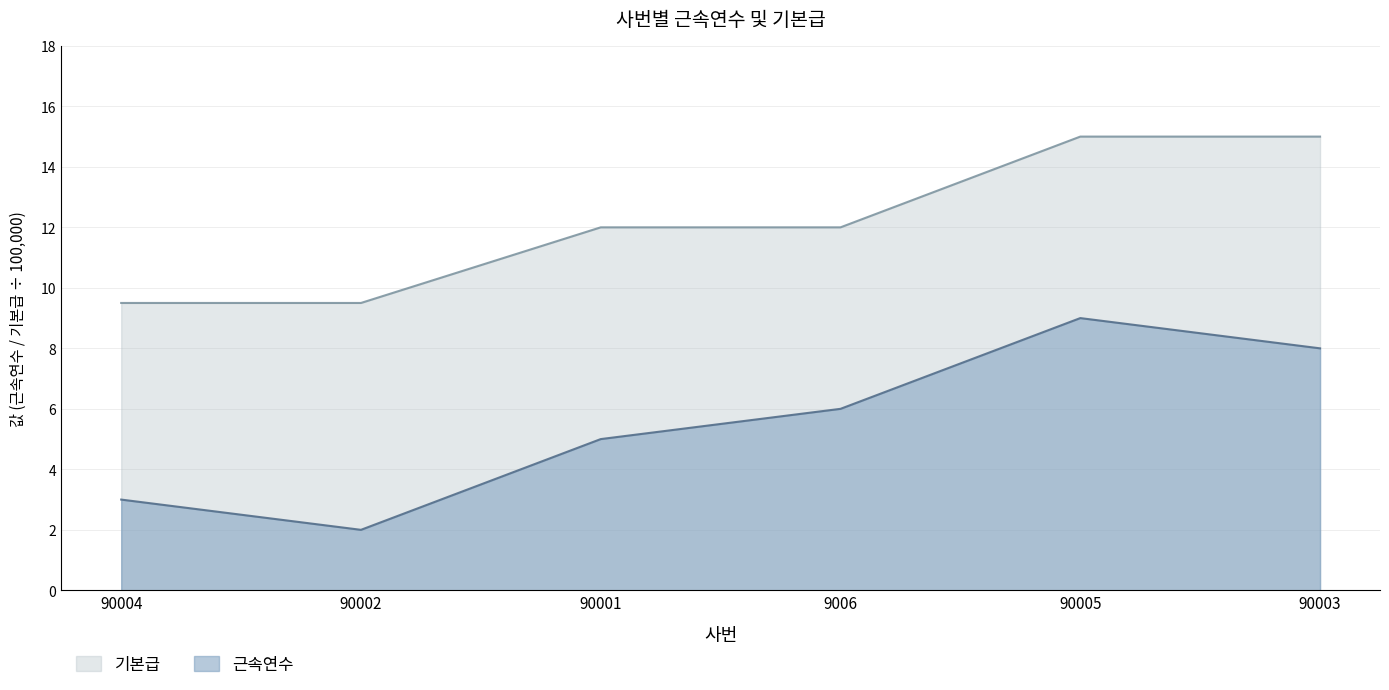

What is the sum of all 근속연수 values?

33.0